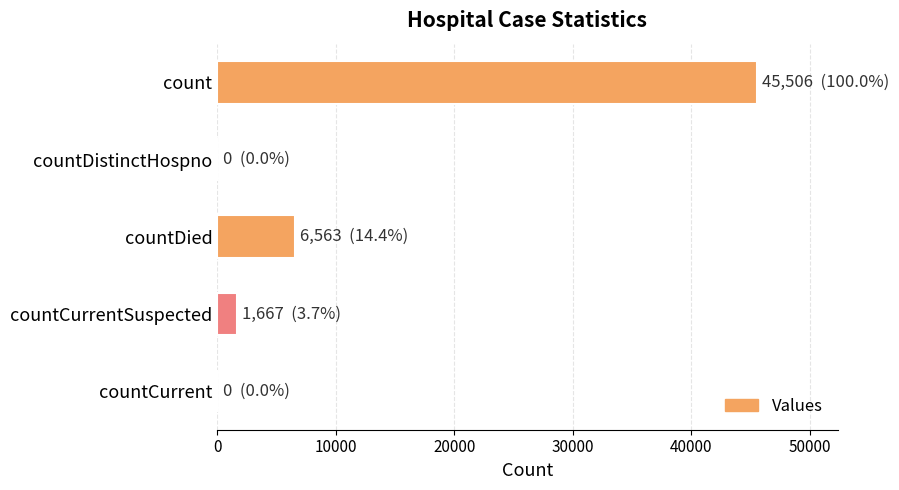

Count the number of data series in this chart.

1